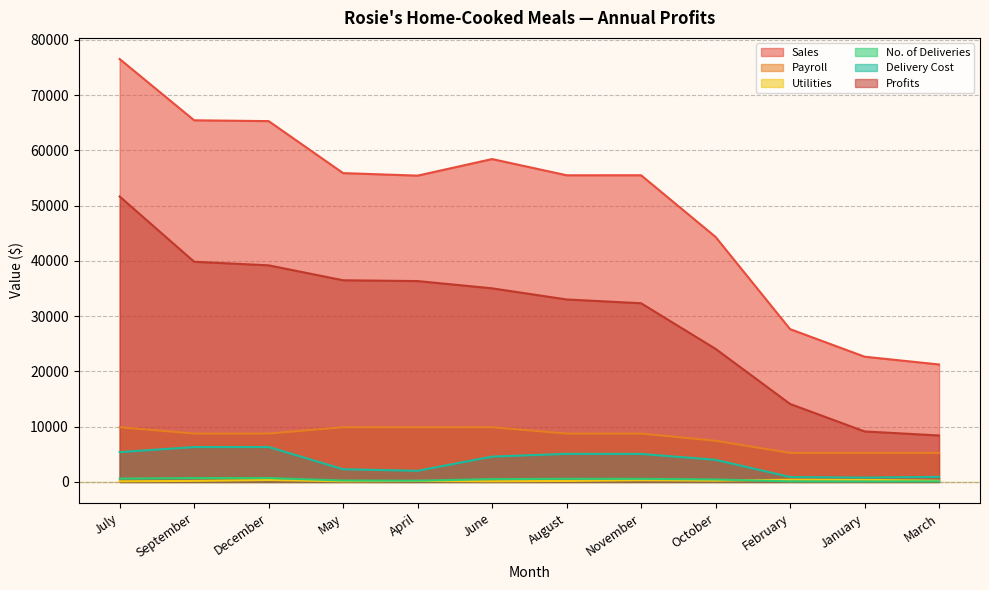

What are all the series names shown in the legend?

Sales, Payroll, Utilities, No. of Deliveries, Delivery Cost, Profits